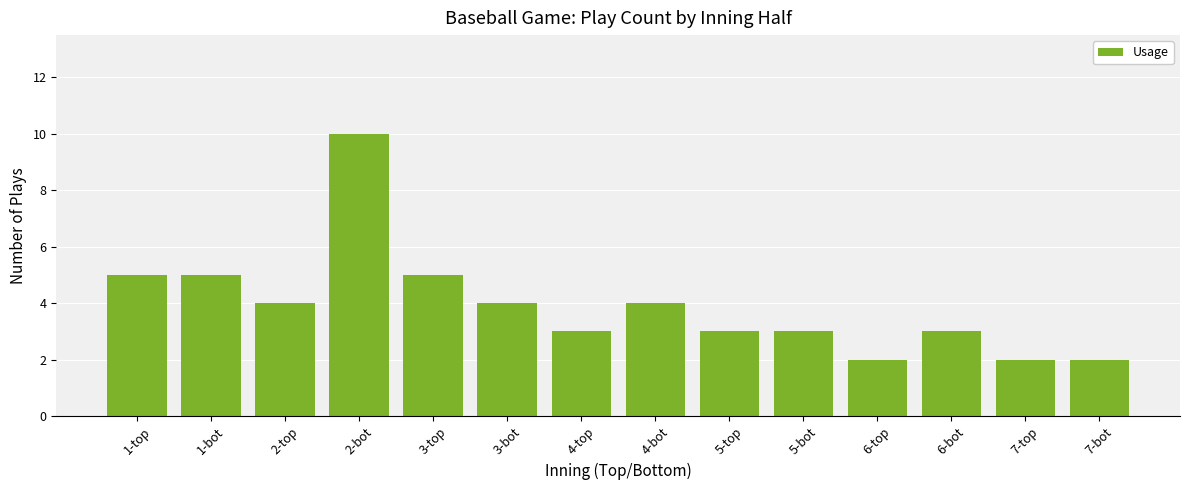

Which has a higher value, 3-bot or 2-bot?

2-bot